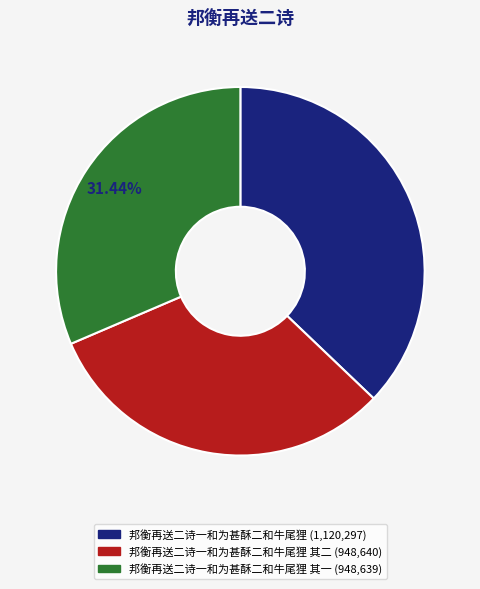

To the nearest percent, what is the difference between the largest and smallest slice percentages?

6%